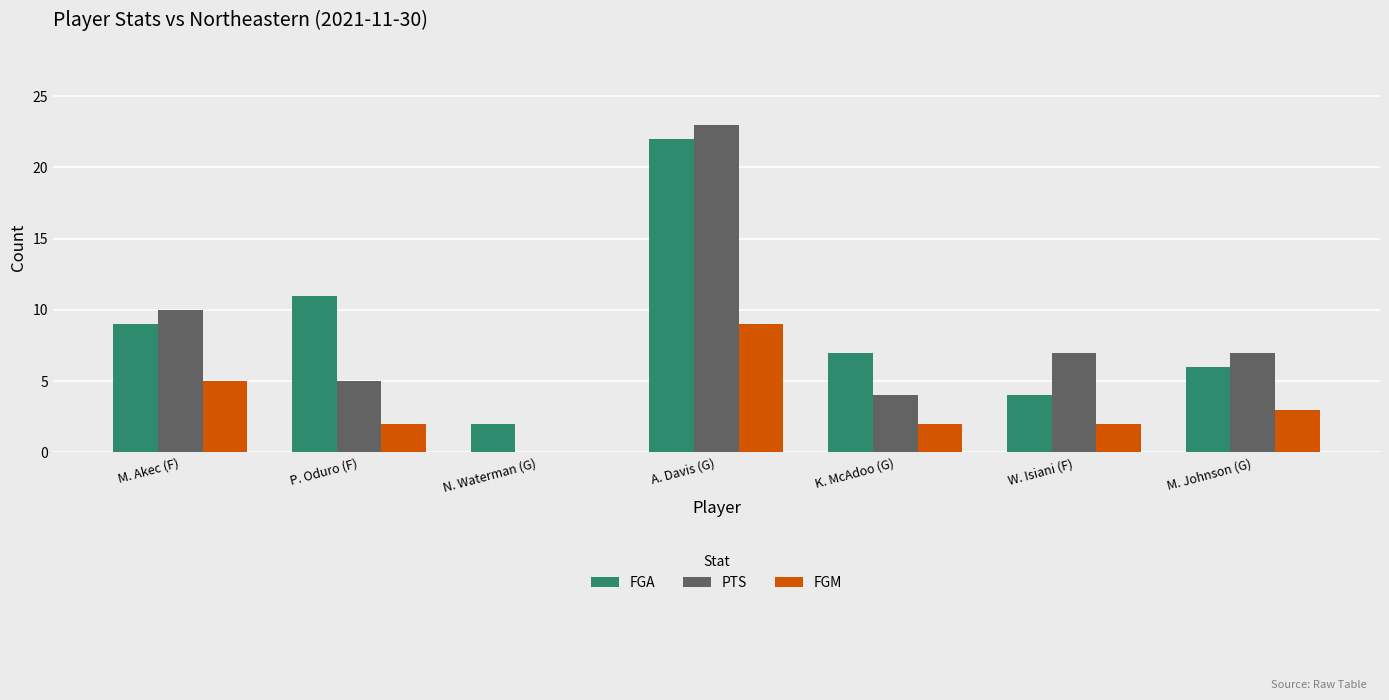

The FGM series shows -4 at N. Waterman (G). True or false?

False